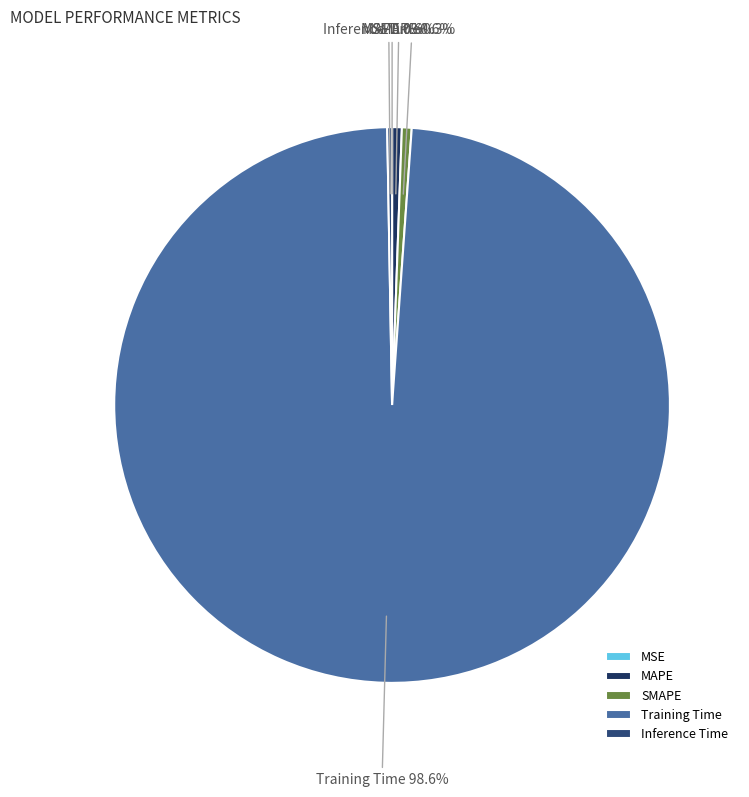

True or false: MAPE accounts for 1% of the total.

True